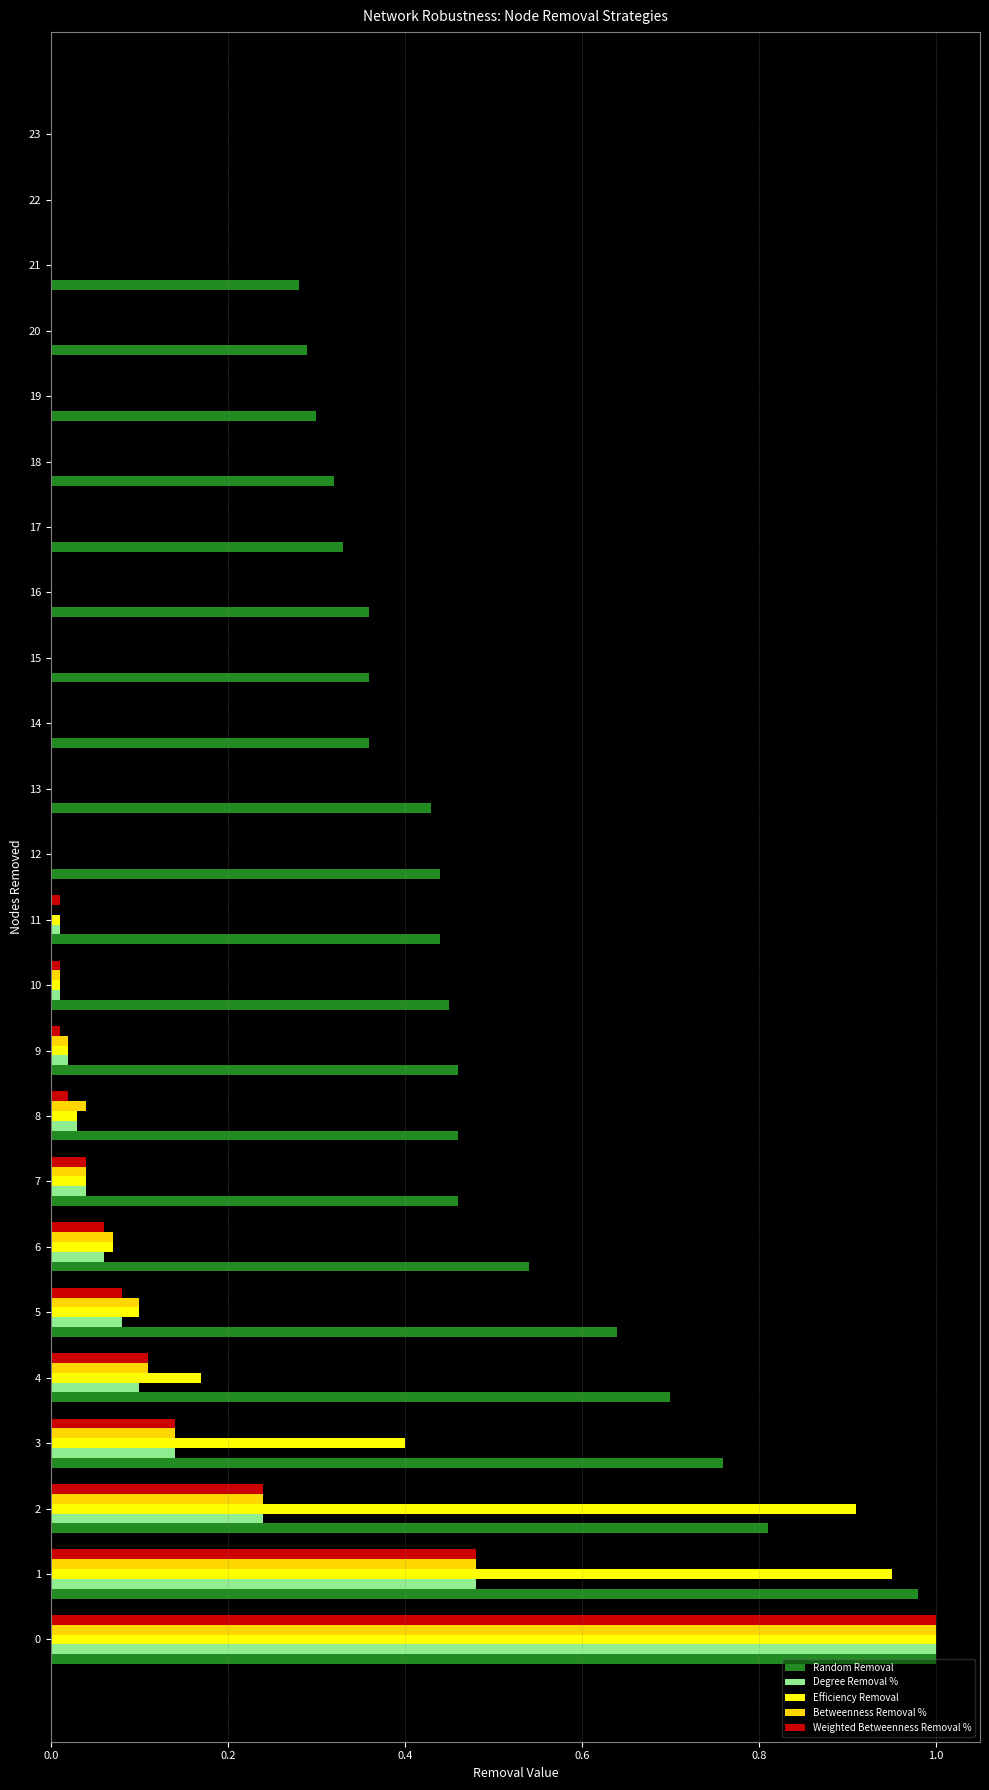

True or false: Weighted Betweenness Removal % has a value of 0.0 at 12.

True